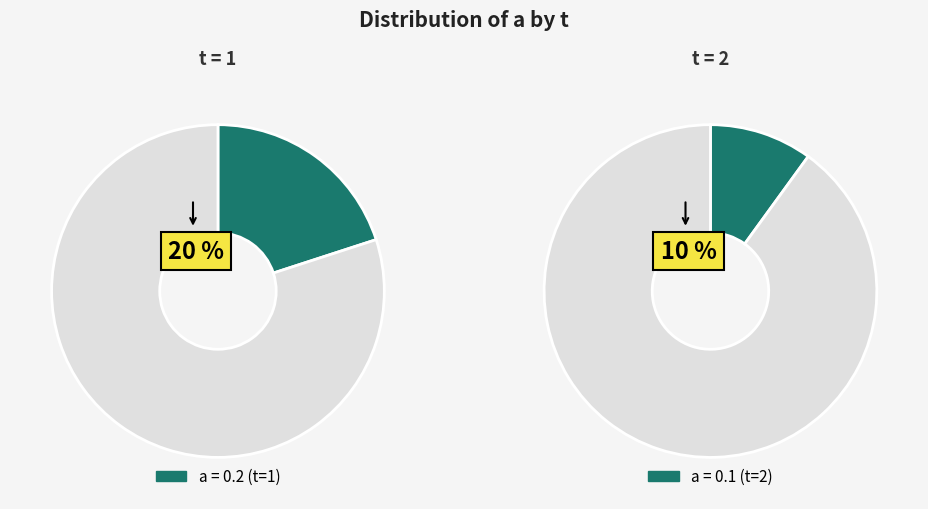

How much of the chart is everything except 2?

66.7%